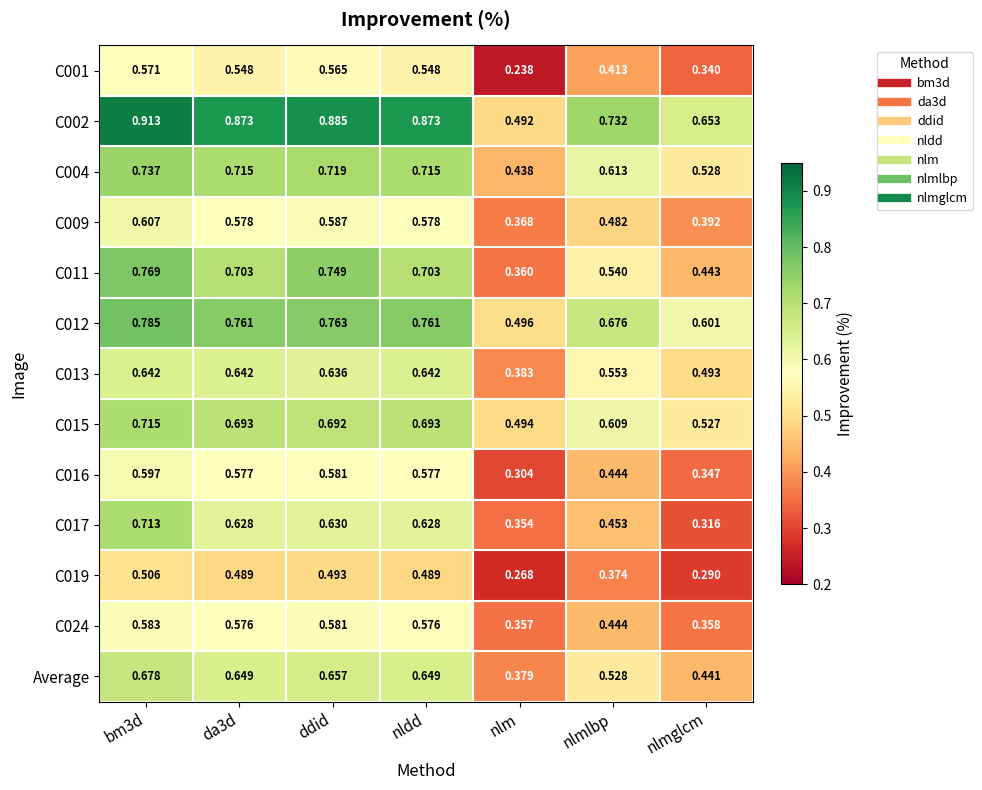

Which category has the lowest value in the C015 series?

nlm